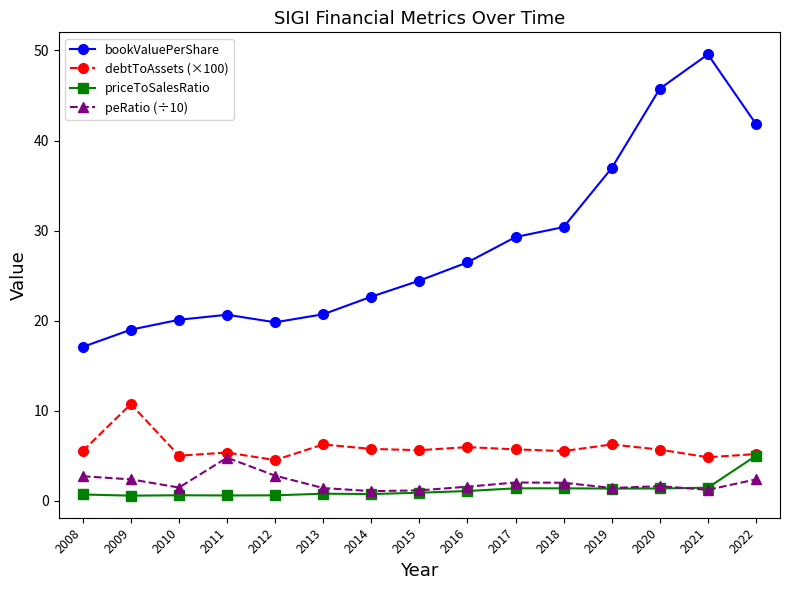

What is the sum of the bookValuePerShare values at 2016 and 2019?

63.4